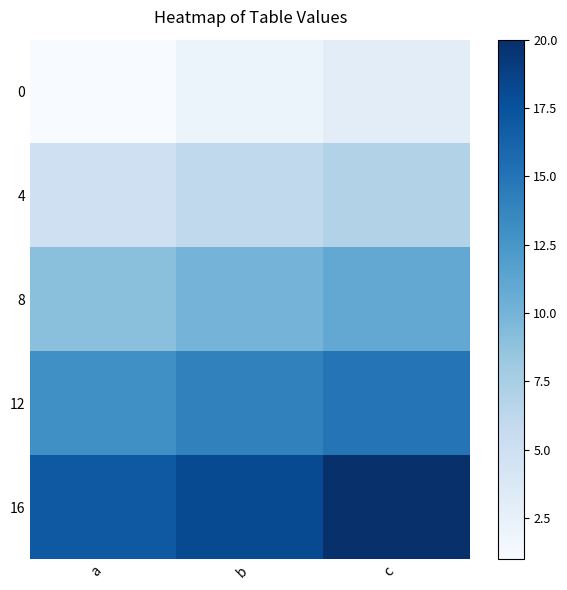

Reading left to right, extract all data points from this chart.

0: a=1	b=2	c=3
4: a=5	b=6	c=7
8: a=9	b=10	c=11
12: a=13	b=14	c=15
16: a=17	b=18	c=20